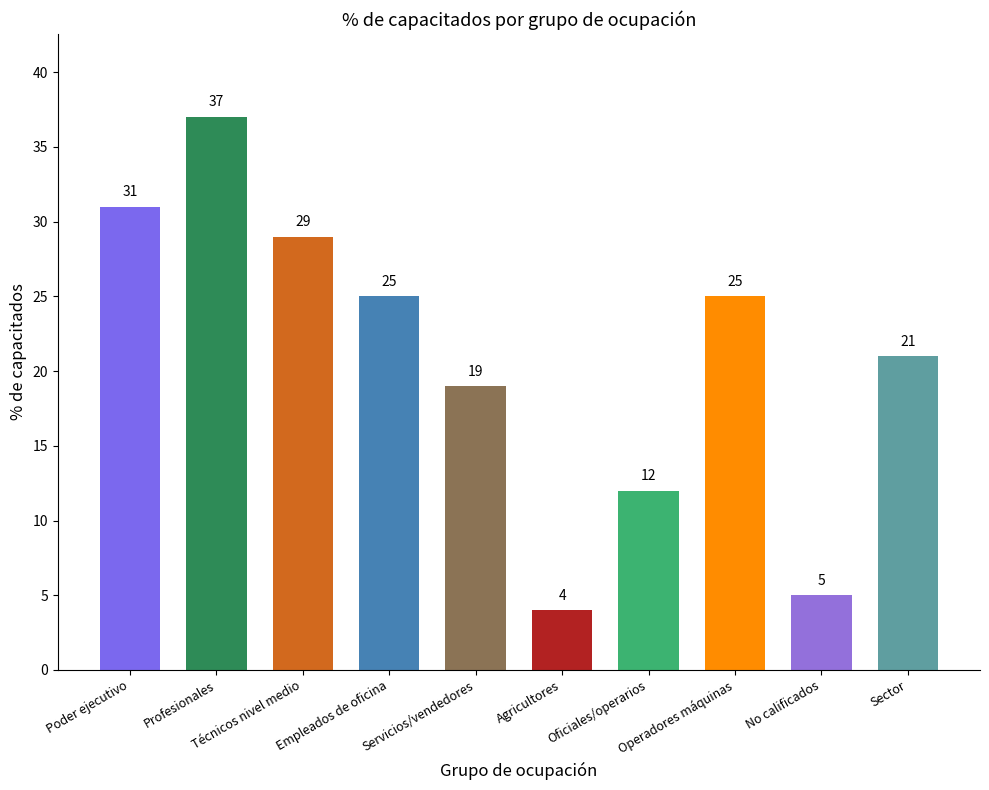

What is the greatest value displayed?

37